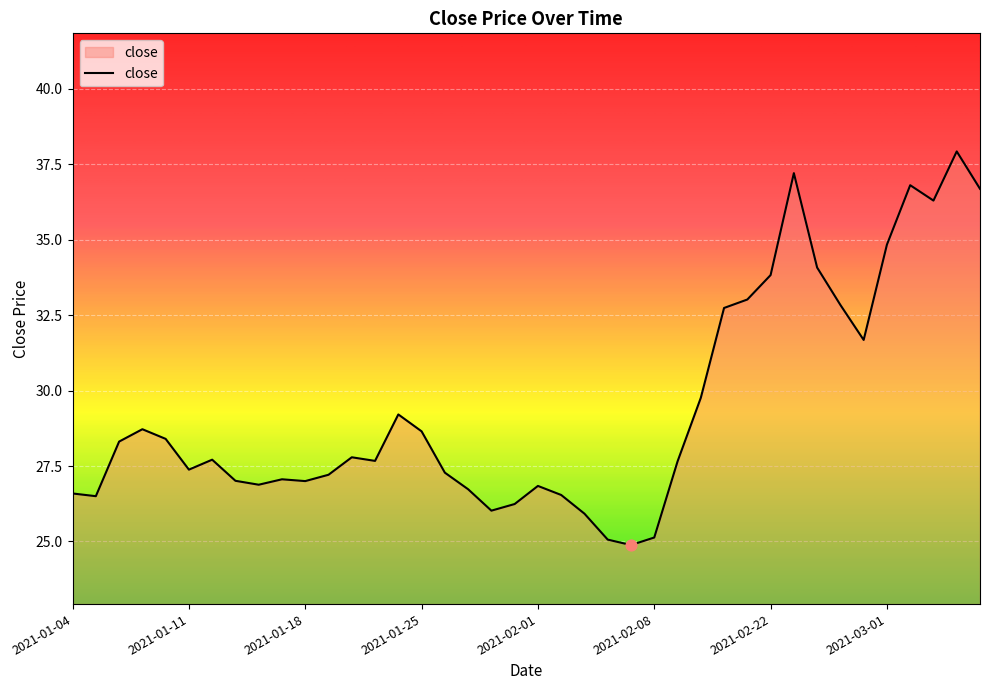

What is the smallest value displayed?

24.9